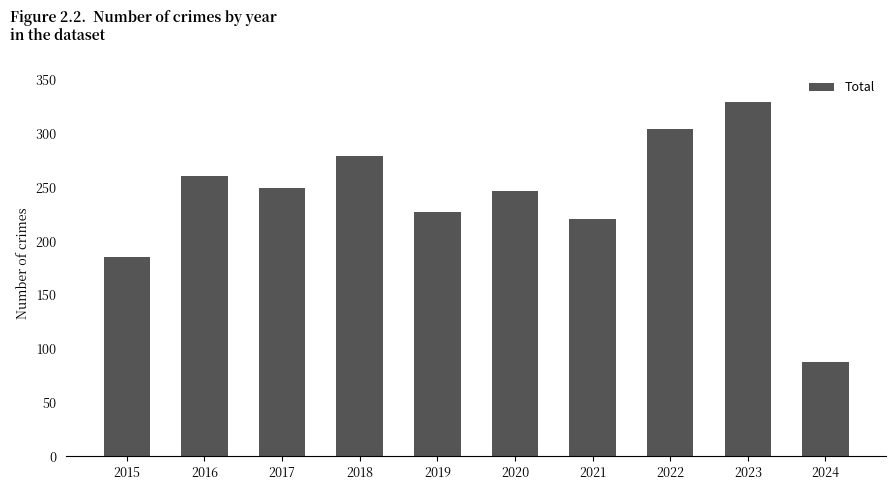

How many categories are shown in the chart?

10